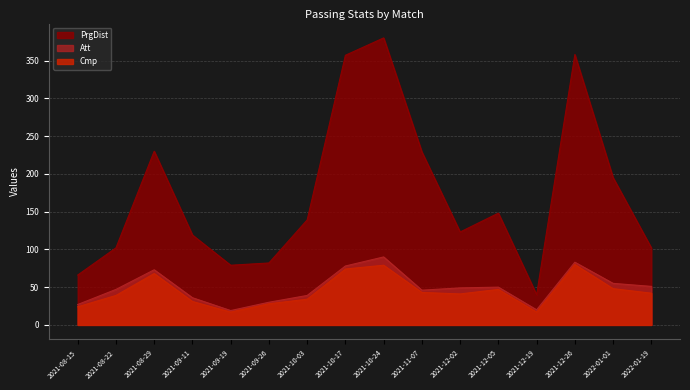

What is the difference between the second highest and minimum values in the Cmp series?

62